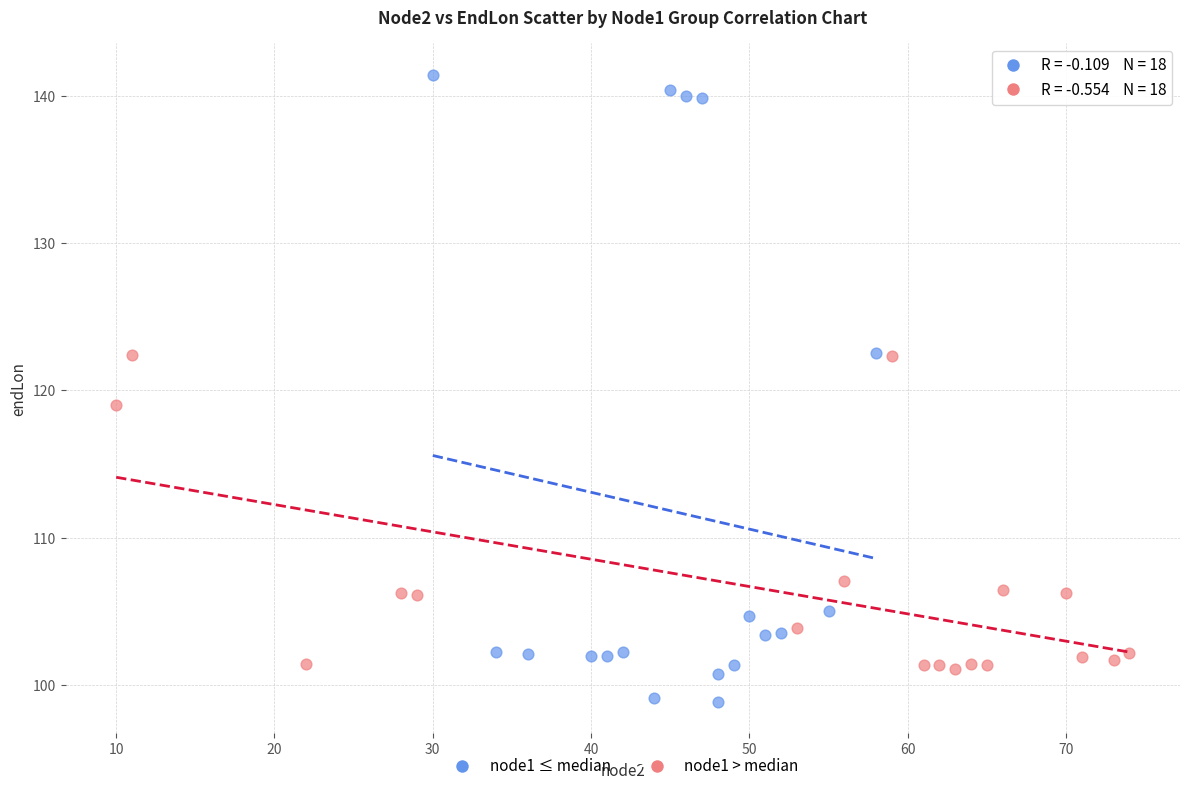

Which series contains the lowest Y value?

node1 ≤ median